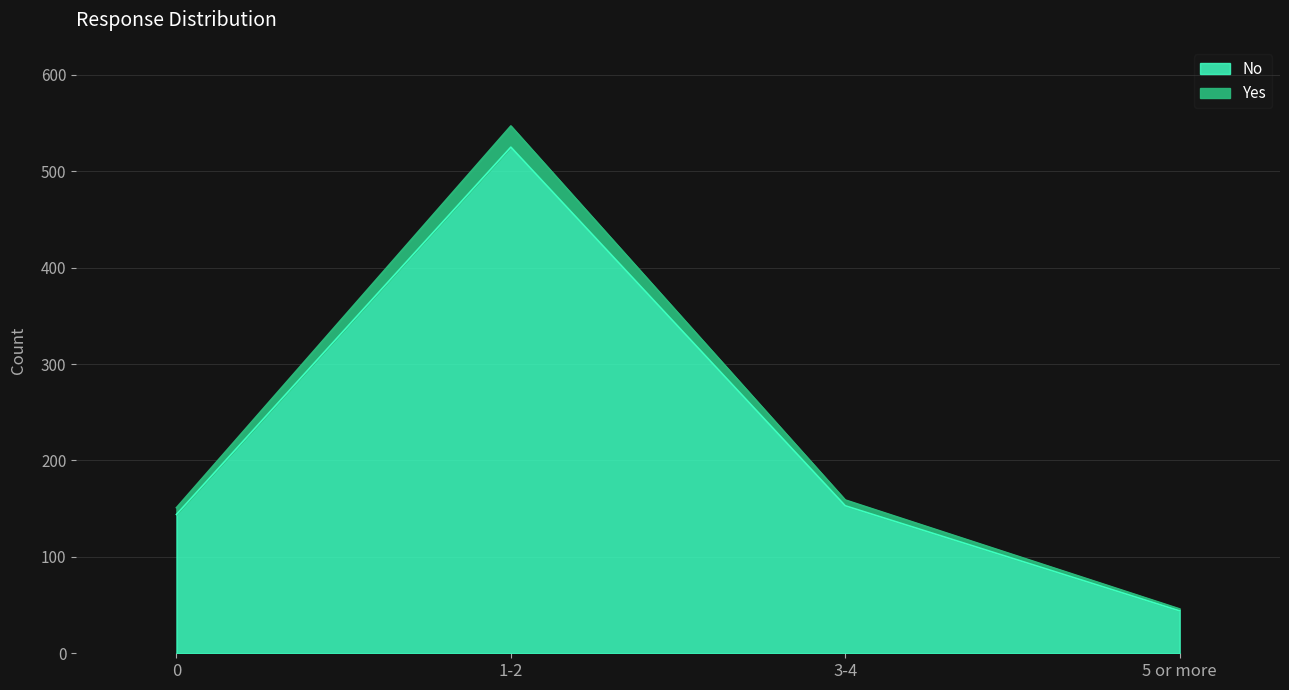

True or false: No has more than 2 points higher than both neighbors.

False